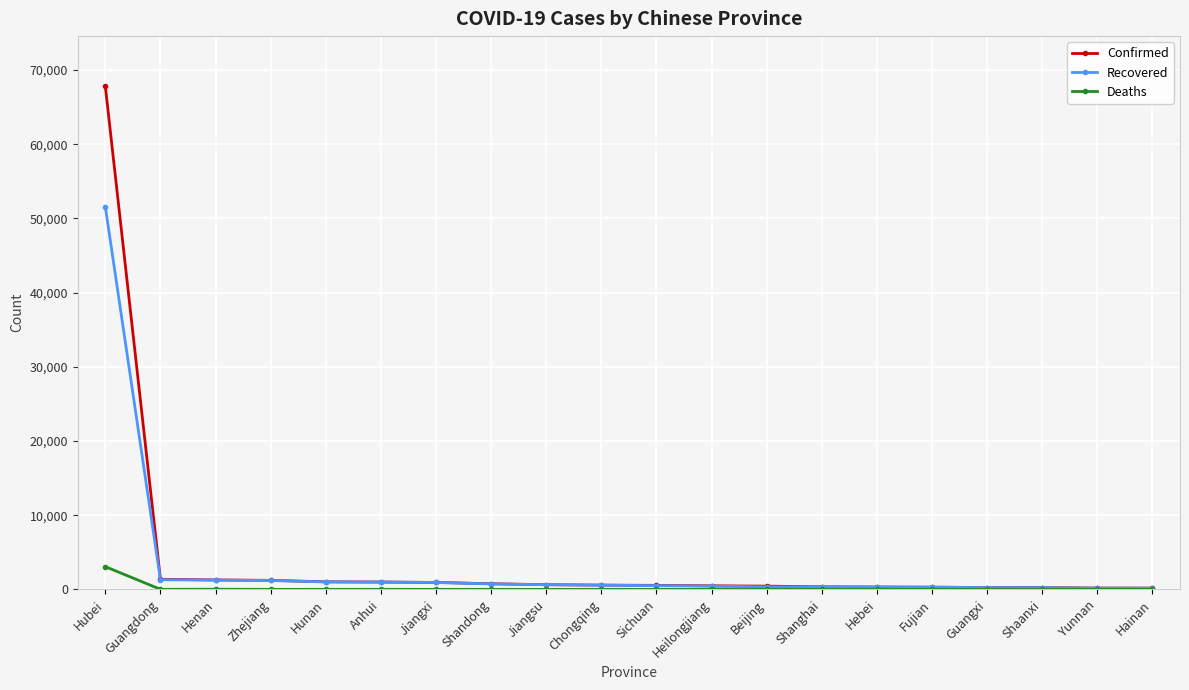

How many series are shown in this chart?

3